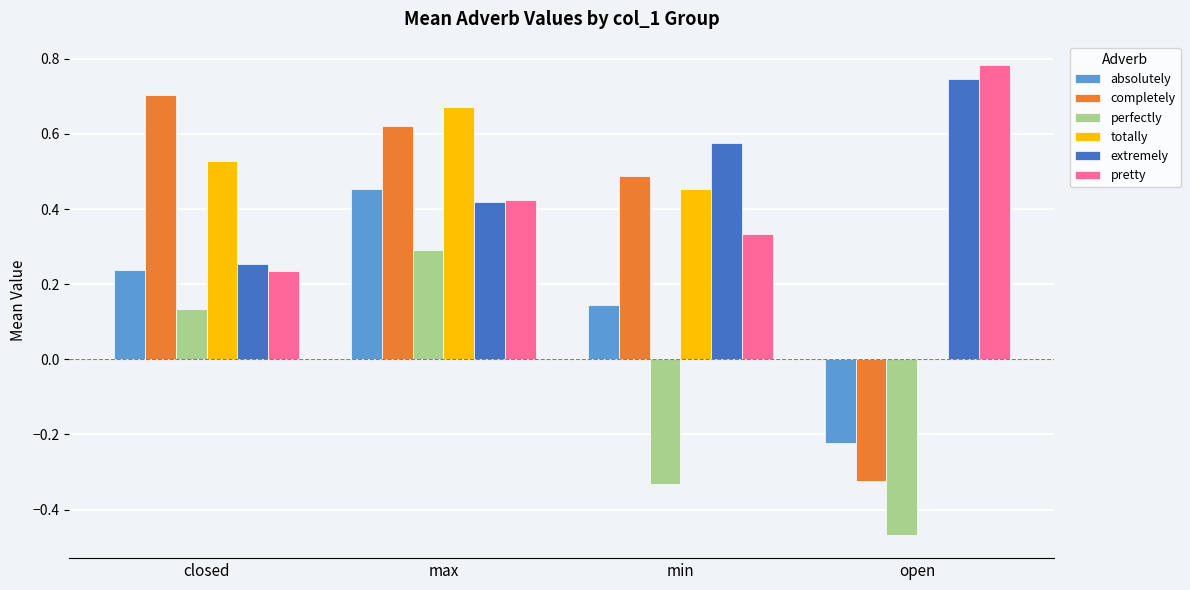

Which category has the highest value in the perfectly series?

max